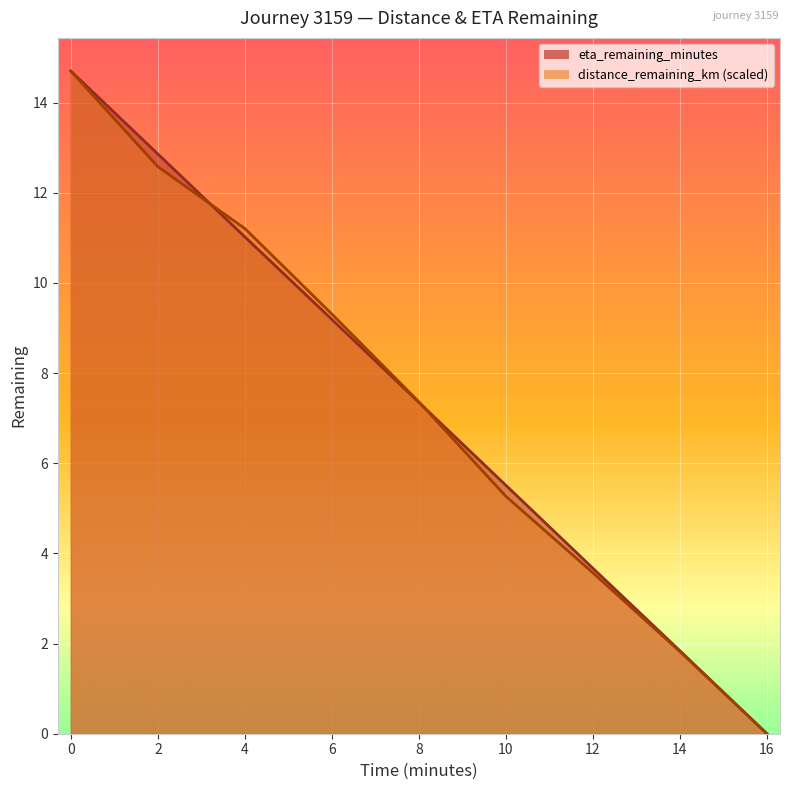

What is the difference between the eta_remaining_minutes values at 8.0 and 16.0?

7.3